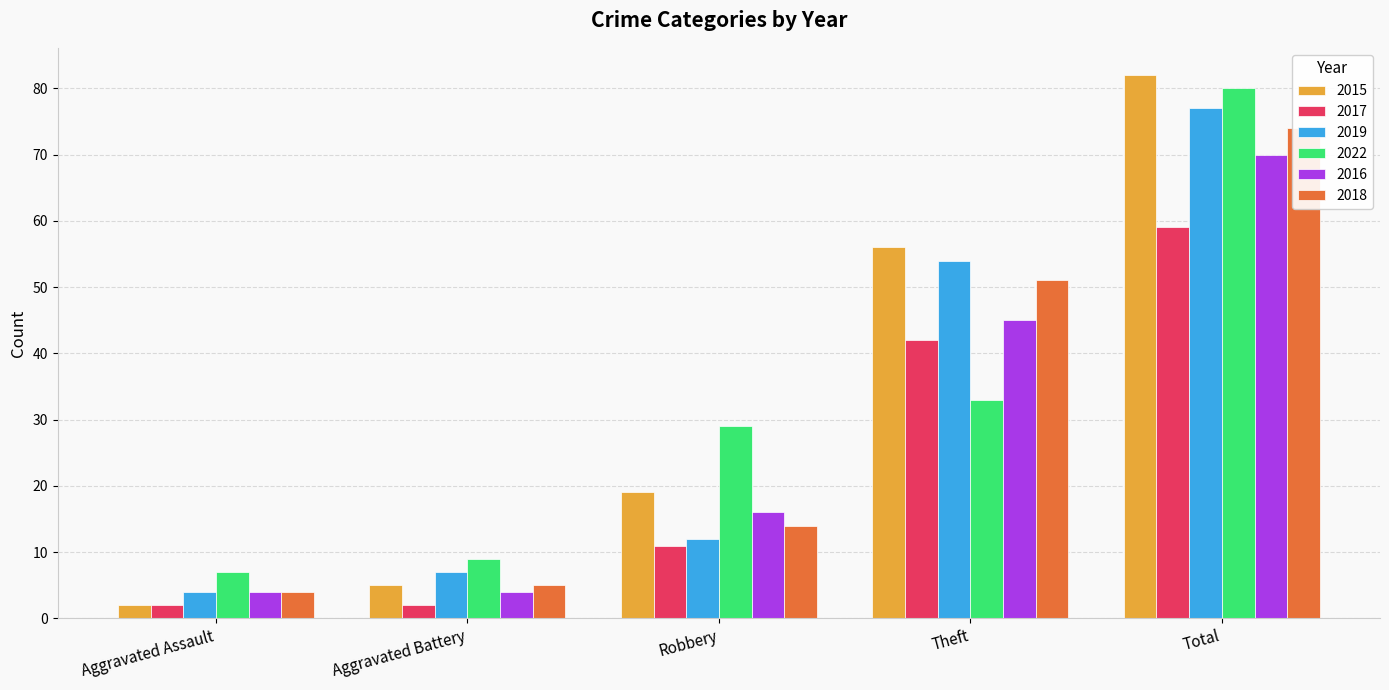

How many bars are there in total?

30